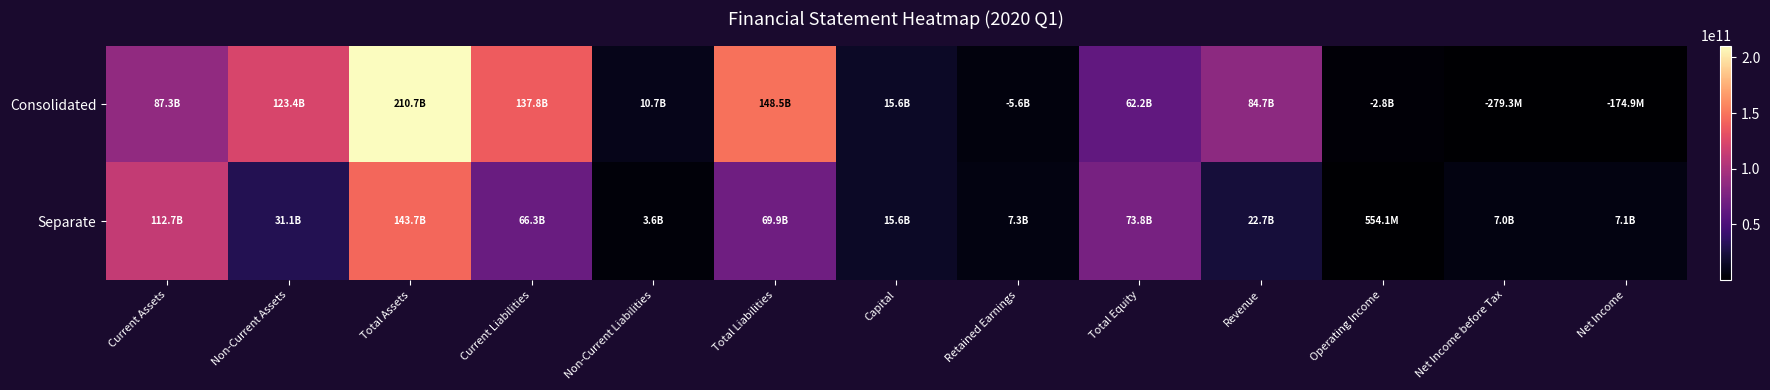

What is the total value across all series at Revenue?

107313224348